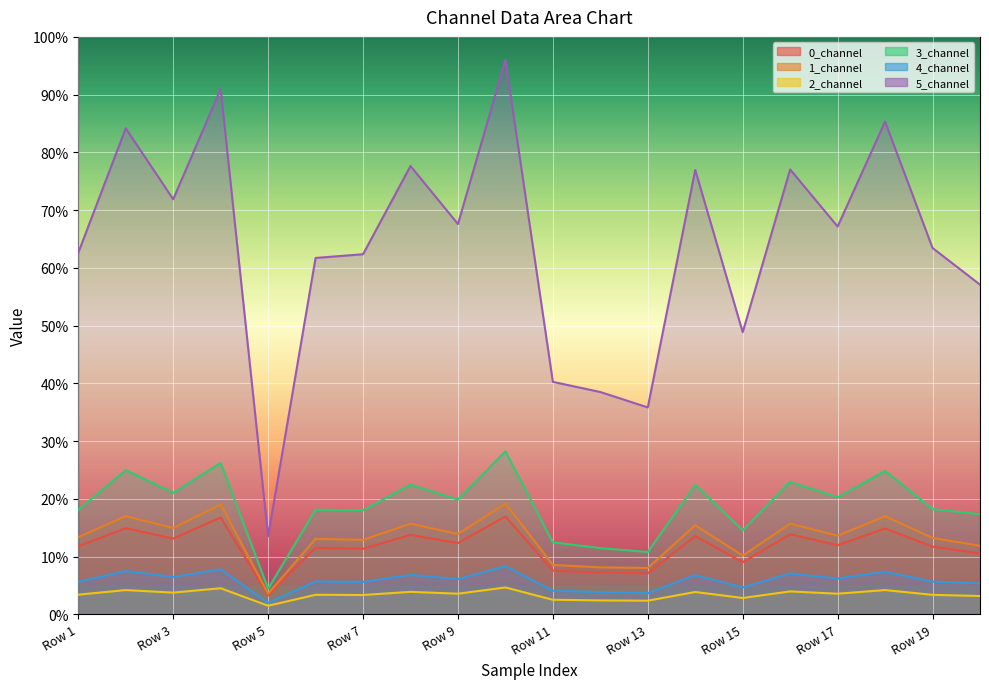

Where is 4_channel nearest to the value 5?

Row 15